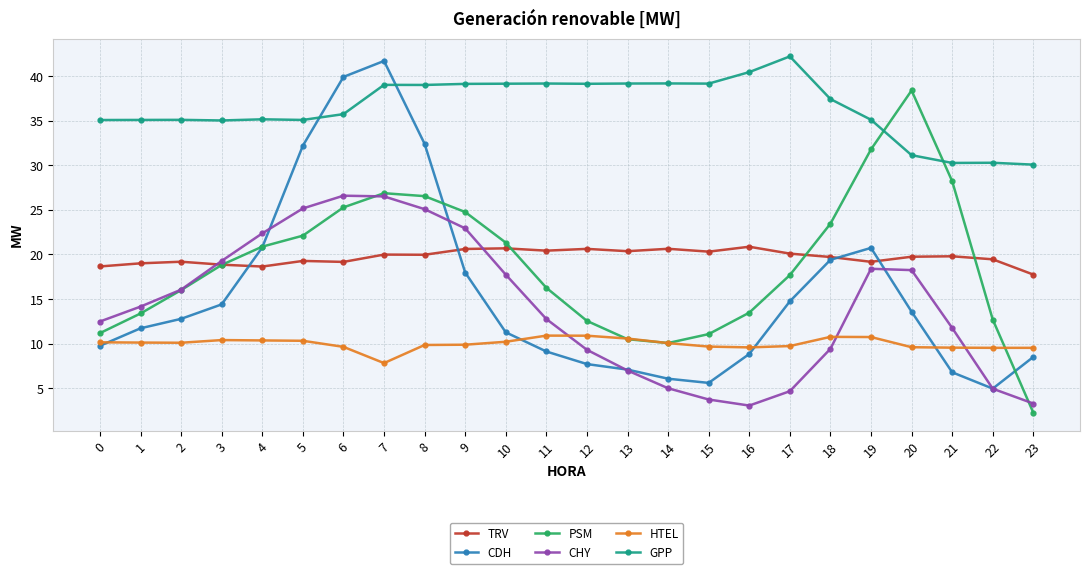

What is the value of the HTEL point at the 13th from the left?

10.9